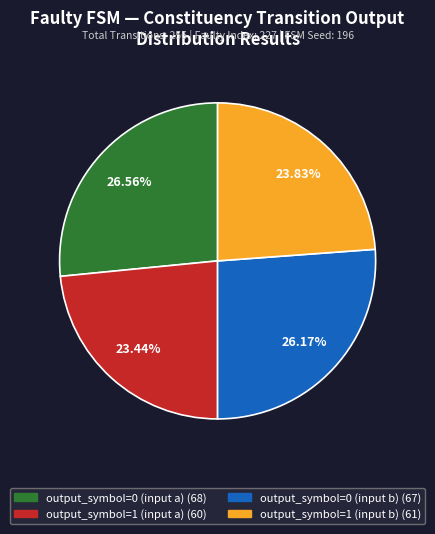

To the nearest percent, what is the average slice percentage?

25%